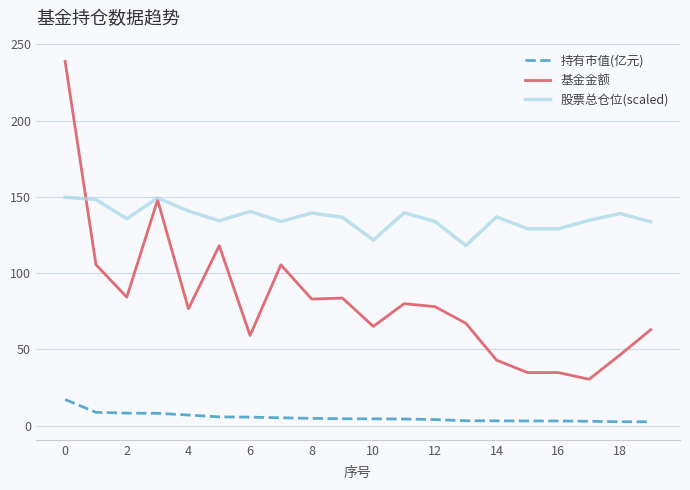

Rank the series by their maximum value, from lowest to highest.

持有市值(亿元), 股票总仓位(scaled), 基金金额